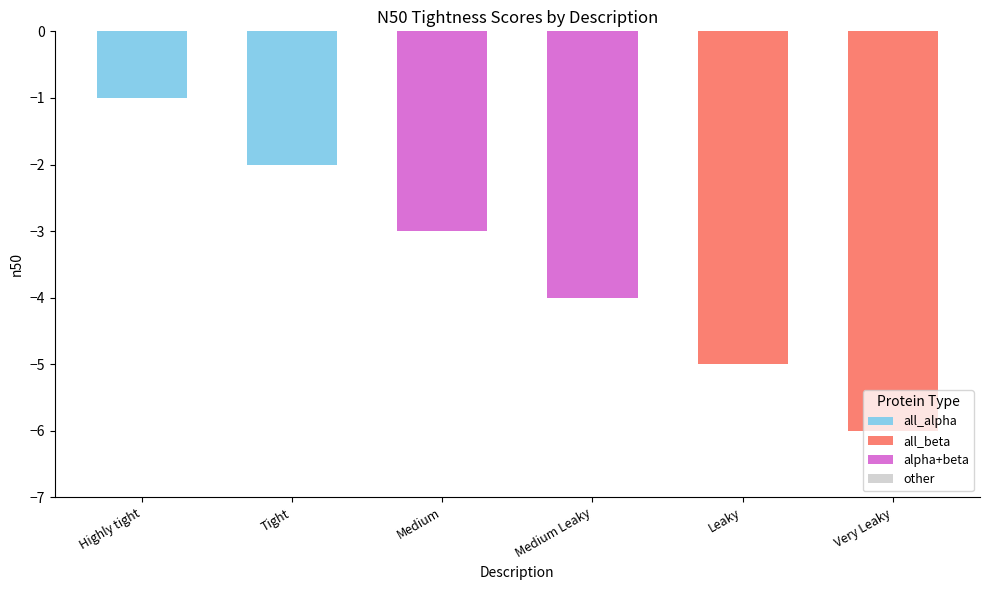

At which category does the chart reach its peak across all series?

Very Leaky